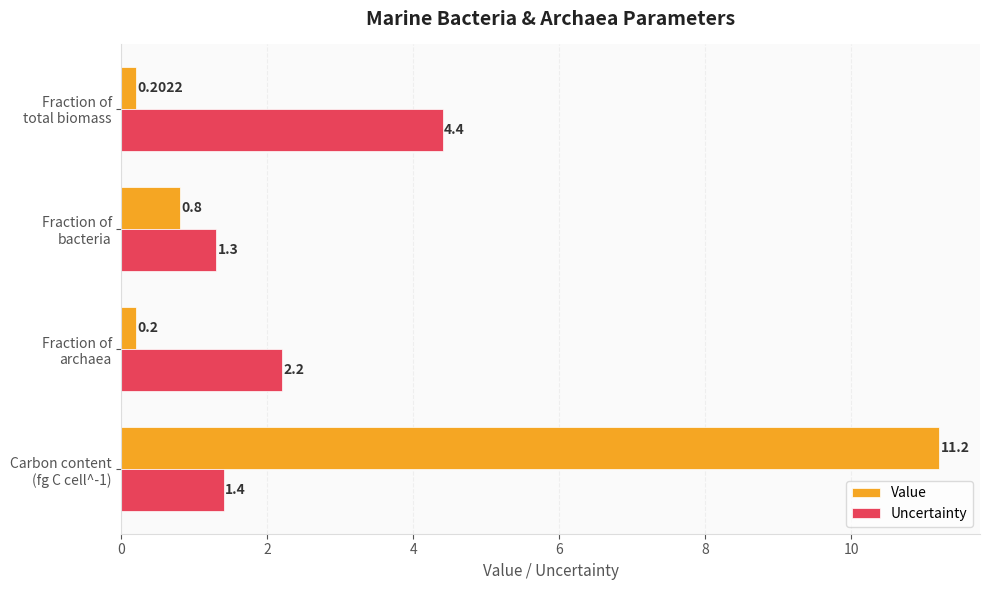

What is the difference between the second highest and second lowest values in the Value series?

0.6